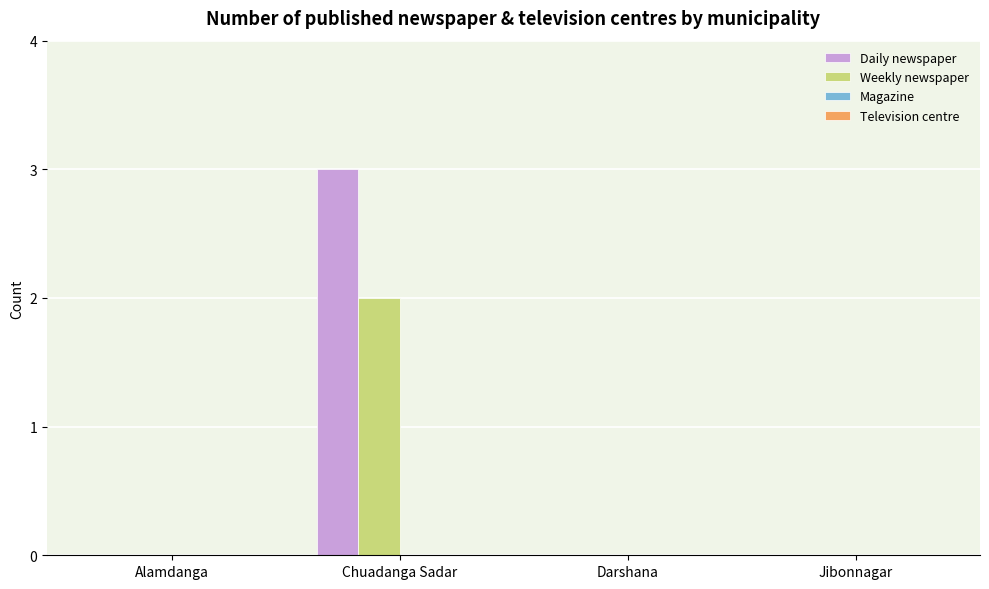

Which category has the highest value across all series?

Chuadanga Sadar